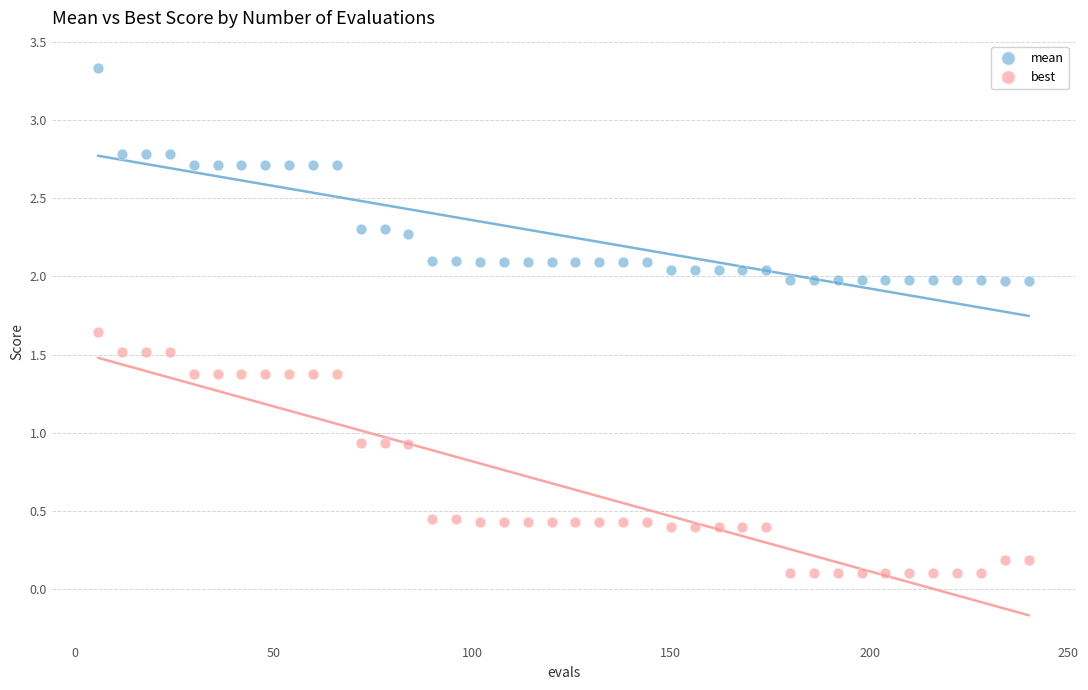

Across all data points, what is the range of X values (max minus min)?

234.0